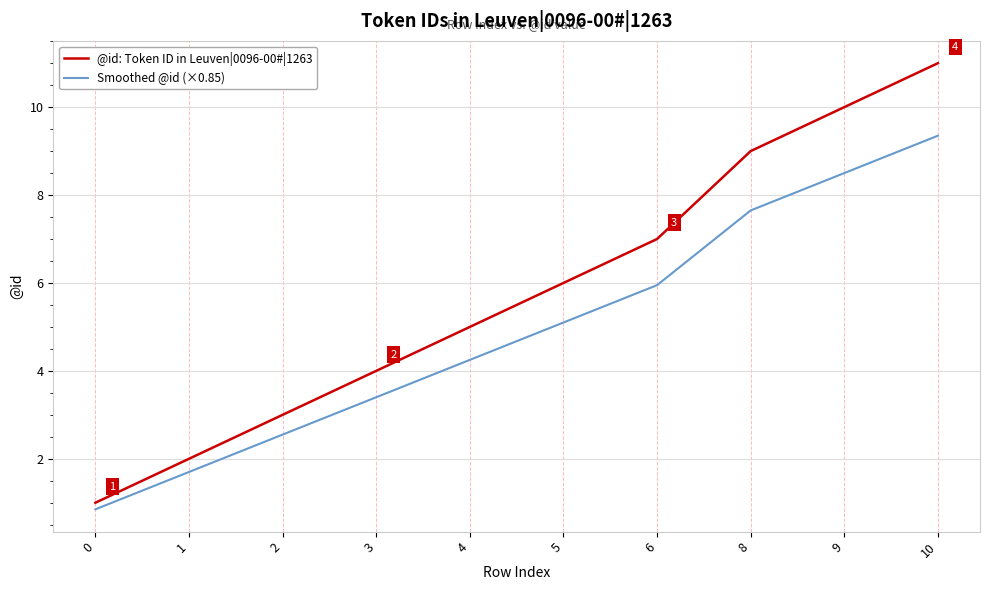

The value of @id: Token ID in Leuven|0096-00#|1263 at 6 is 11.5. True or false?

False